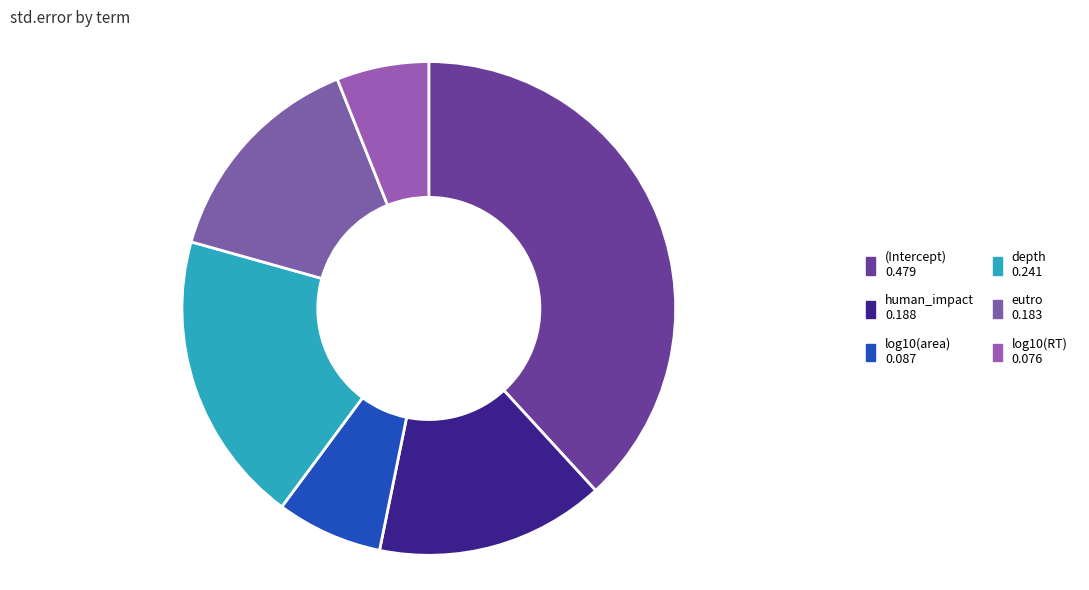

What percentage do human_impact and log10(area) together represent?

22.0%